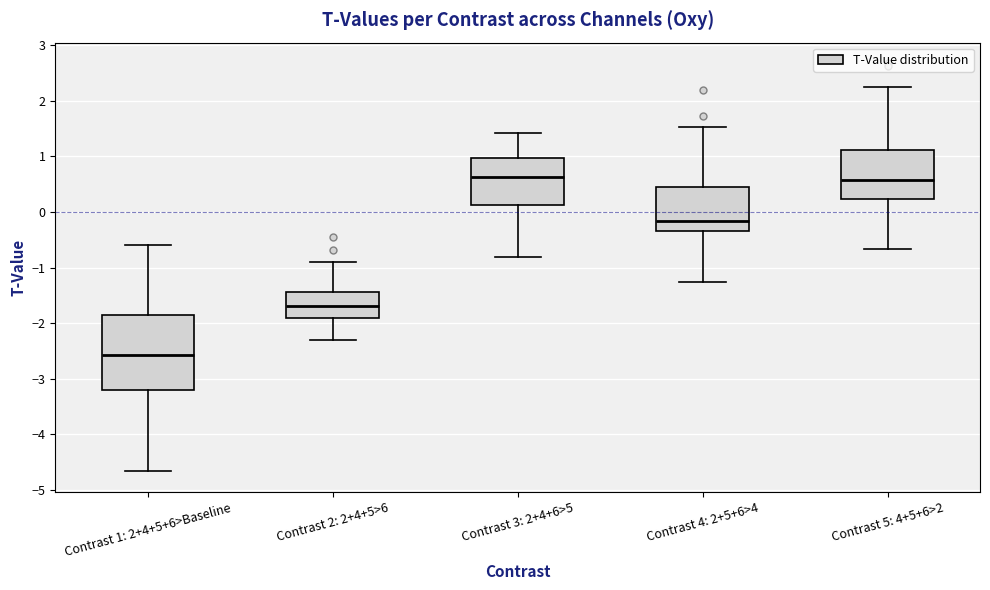

Reading left to right, transcribe this box plot: for each box, give where its median line is, the range the box spans, and where its two whiskers end, as read against the y-axis. The values are not printed on the chart, so give them approximately, as read against the axis.

Contrast 1: 2+4+5+6>Baseline: median -2.6, box -3.2 to -1.9, whiskers -4.7 to -0.6
Contrast 2: 2+4+5>6: median -1.7, box -1.9 to -1.4, whiskers -2.3 to -0.9
Contrast 3: 2+4+6>5: median 0.6, box 0.1 to 1.0, whiskers -0.8 to 1.4
Contrast 4: 2+5+6>4: median -0.2, box -0.3 to 0.4, whiskers -1.3 to 1.5
Contrast 5: 4+5+6>2: median 0.6, box 0.2 to 1.1, whiskers -0.7 to 2.3